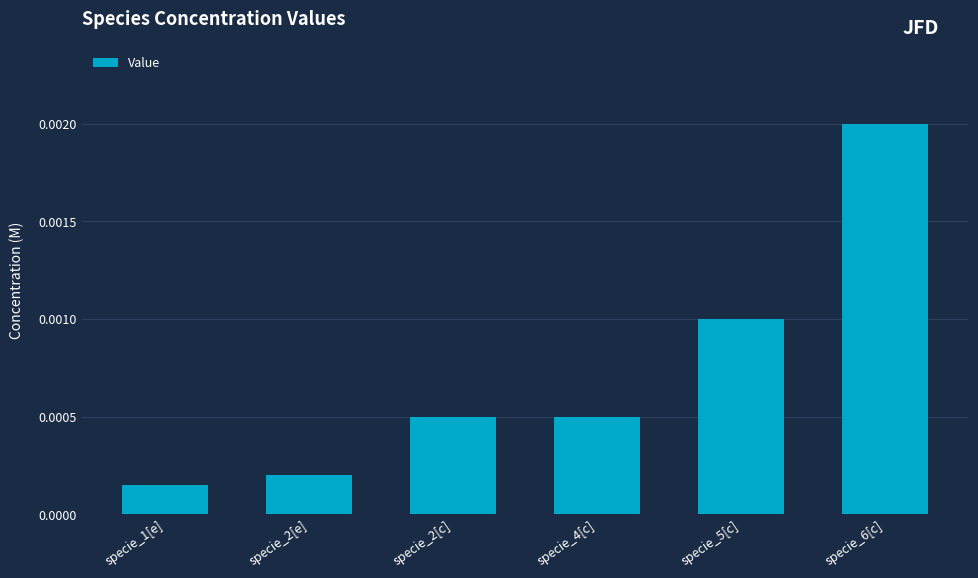

Are the bars grouped side by side (vs. stacked)?

No